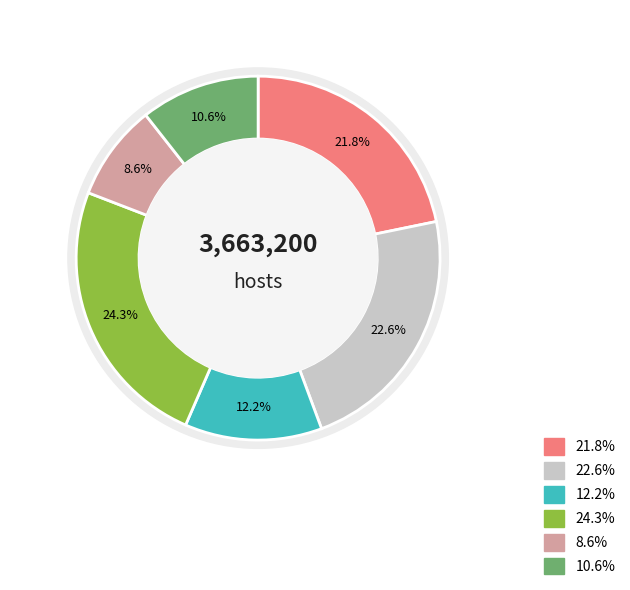

Is 唐多令·答伯纯 the majority of the pie?

No